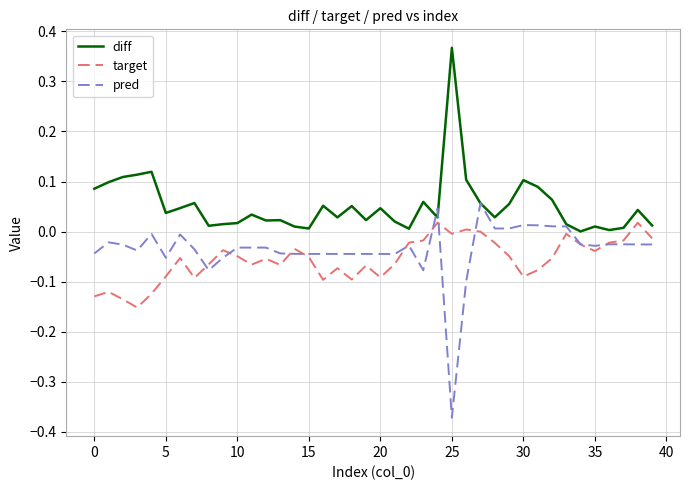

Which series has the widest spread of values?

pred